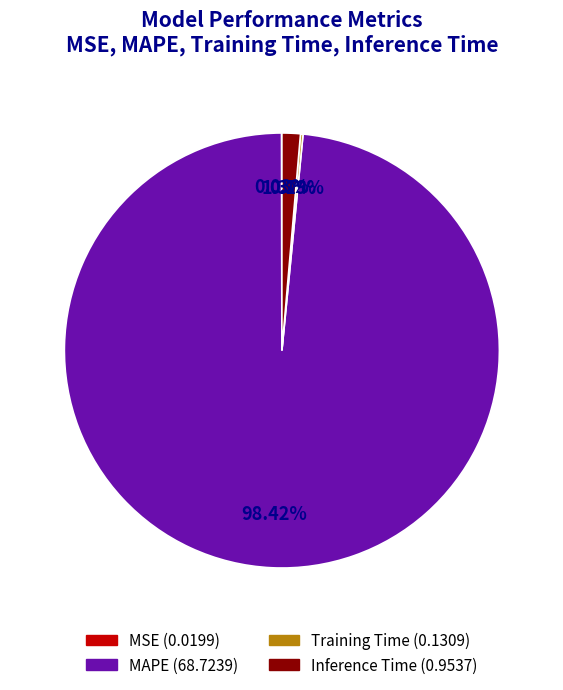

How many segments does this pie chart have?

4